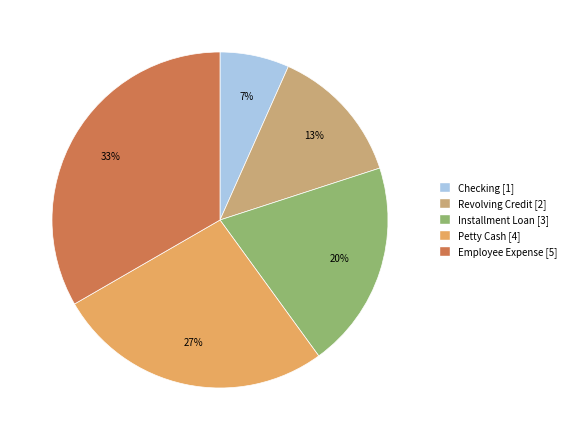

Is there a majority slice in this chart?

No